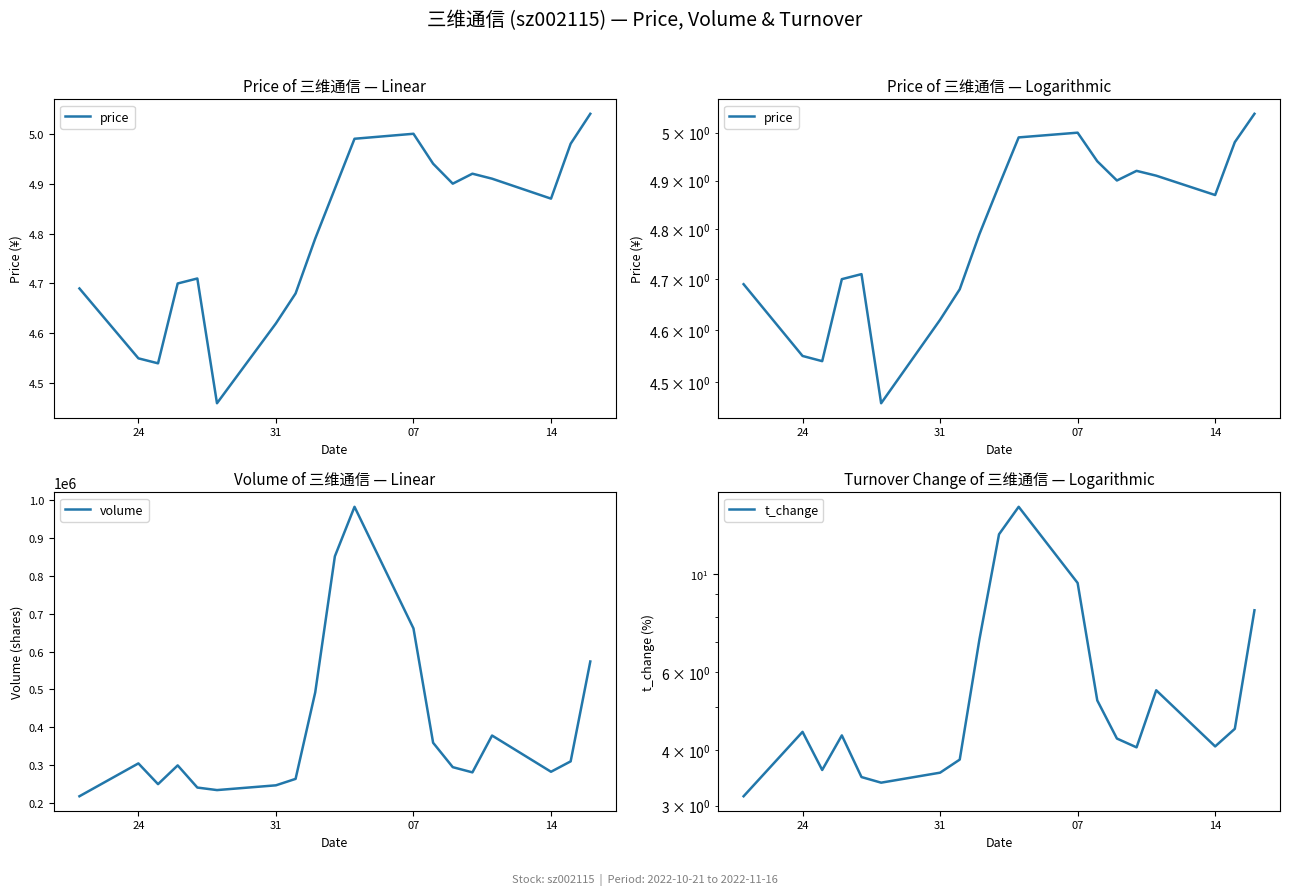

Reading right to left, what are all the values shown in this chart?

price: 5.0	5.0	4.9	4.9	4.9	4.9	4.9	5.0	5.0	4.9	4.8	4.7	4.6	4.5	4.7	4.7	4.5	4.5	4.7
volume: 573864.0	310416.0	282981.0	378588.0	281383.0	295143.0	359514.0	661131.0	981938.0	851392.0	492387.0	264204.0	247221.0	234649.0	241326.0	299802.0	250296.0	305046.0	218384.0
t_change: 8.3	4.5	4.1	5.5	4.1	4.2	5.2	9.5	14.2	12.3	7.1	3.8	3.6	3.4	3.5	4.3	3.6	4.4	3.1